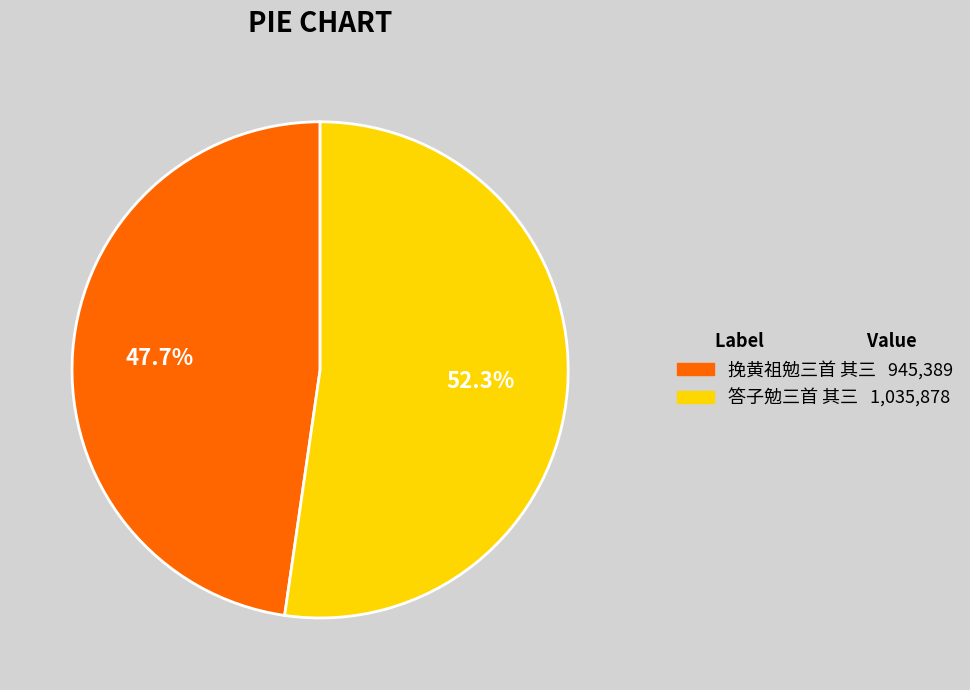

How many slices are in this pie chart?

2